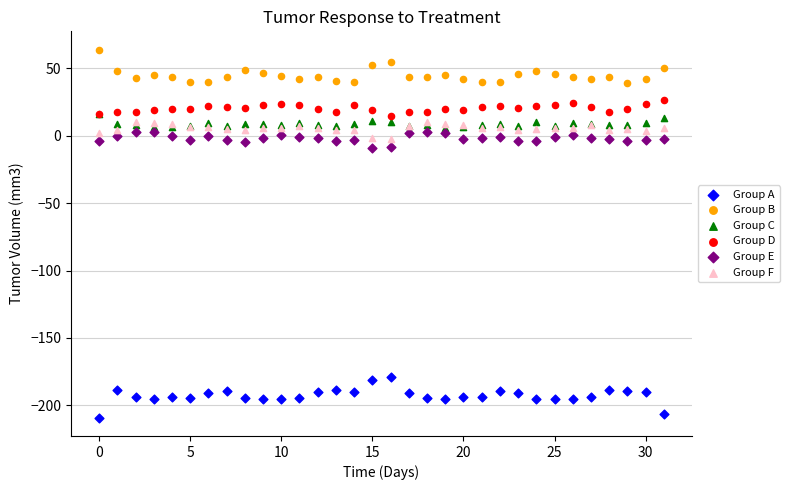

What are all the series names shown in the legend?

Group A, Group B, Group C, Group D, Group E, Group F